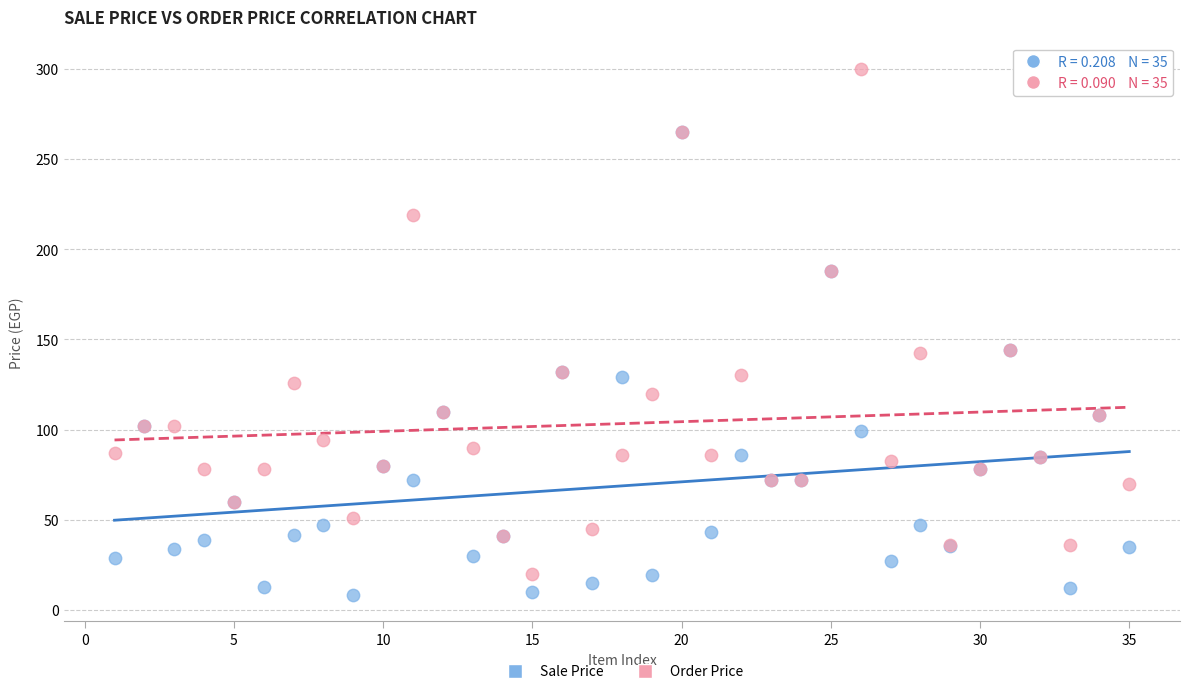

Which series has the widest spread of Y values?

Order Price